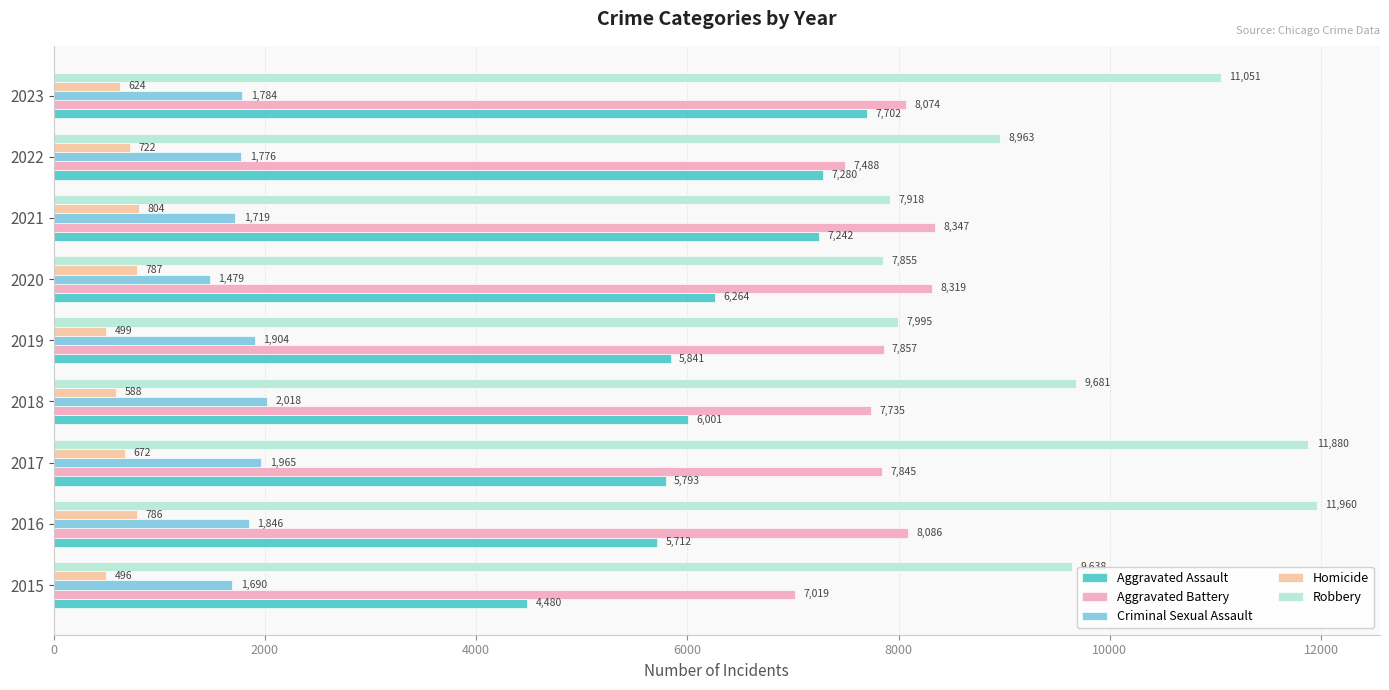

List the series in order of their peak value, lowest first.

Homicide, Criminal Sexual Assault, Aggravated Assault, Aggravated Battery, Robbery